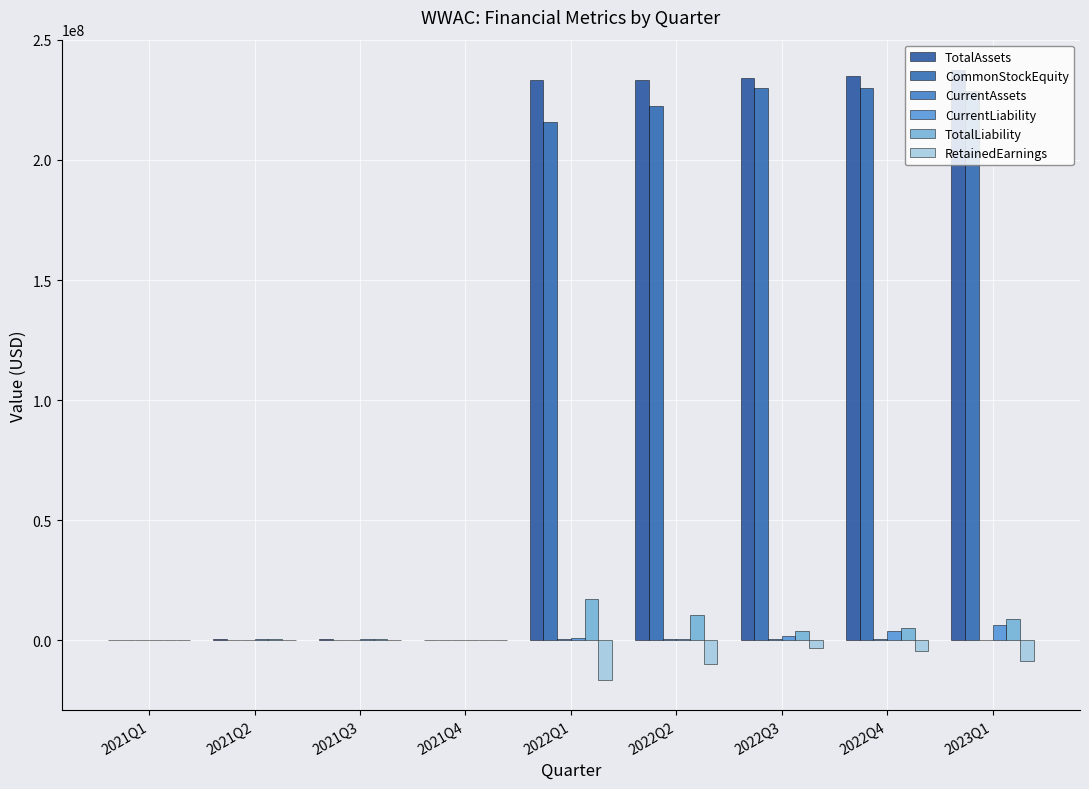

Are the bars horizontal?

No